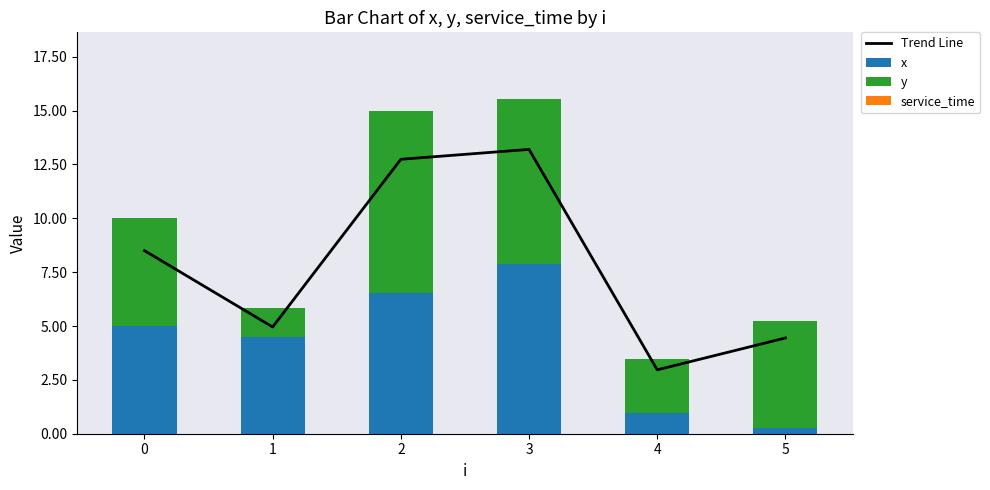

Are the bars horizontal?

No